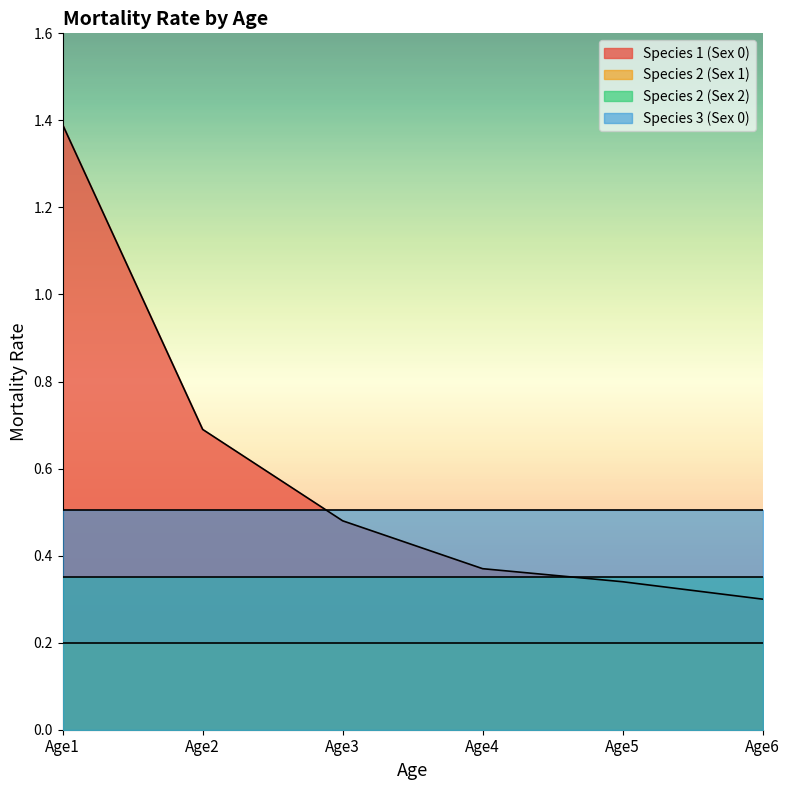

Reading right to left, extract all data points from this chart.

Species 1 (Sex 0): 0.3	0.3	0.4	0.5	0.7	1.4
Species 2 (Sex 1): 0.2	0.2	0.2	0.2	0.2	0.2
Species 2 (Sex 2): 0.3	0.3	0.3	0.3	0.3	0.3
Species 3 (Sex 0): 0.5	0.5	0.5	0.5	0.5	0.5